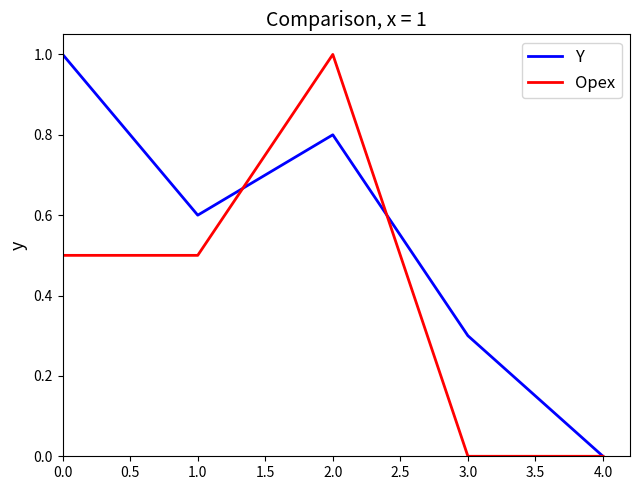

List the series in order of their overall mean, highest first.

Y, Opex